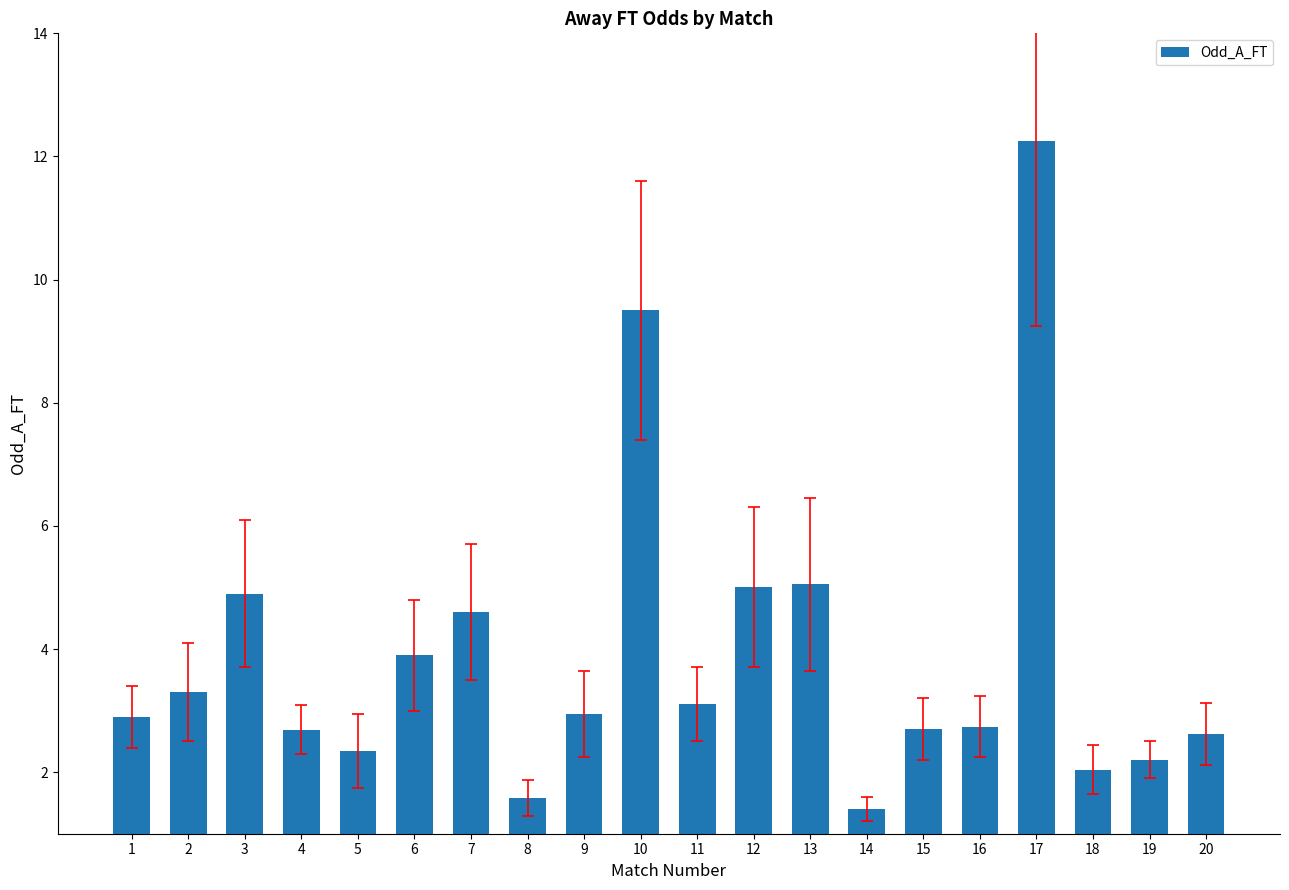

What is the sum of all values?

77.8